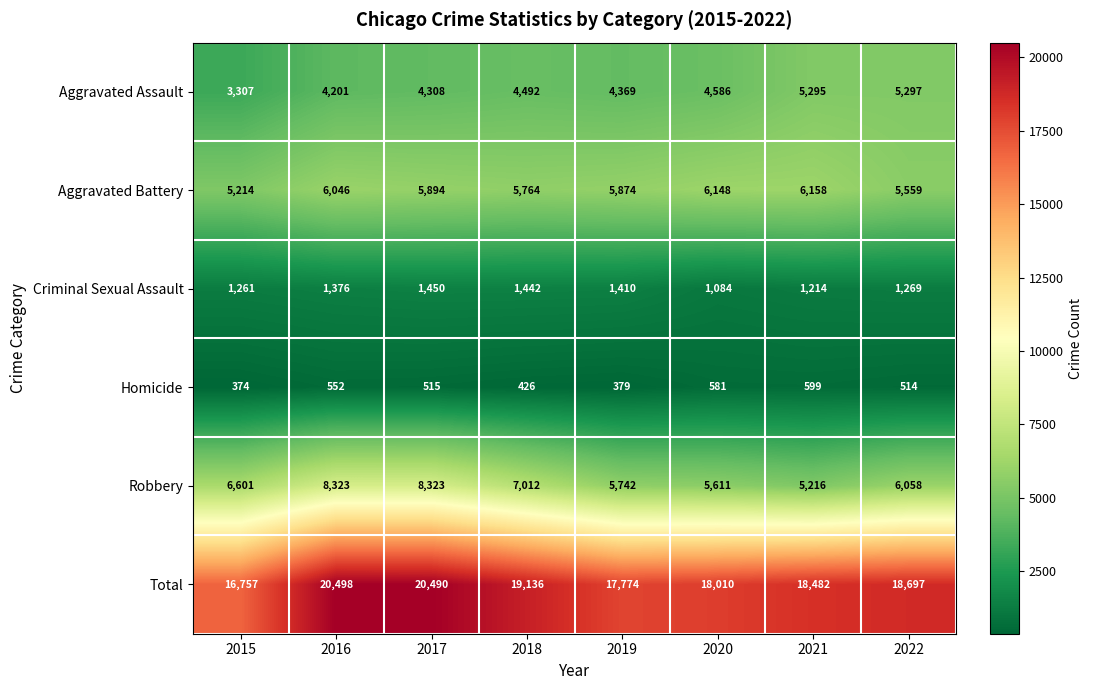

What is the difference between the maximum and minimum values in the Robbery series?

3107